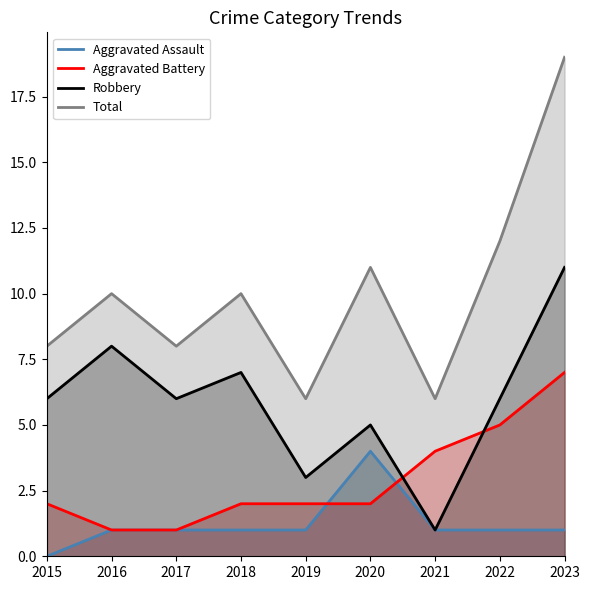

Which category has the lowest value across all series?

2015